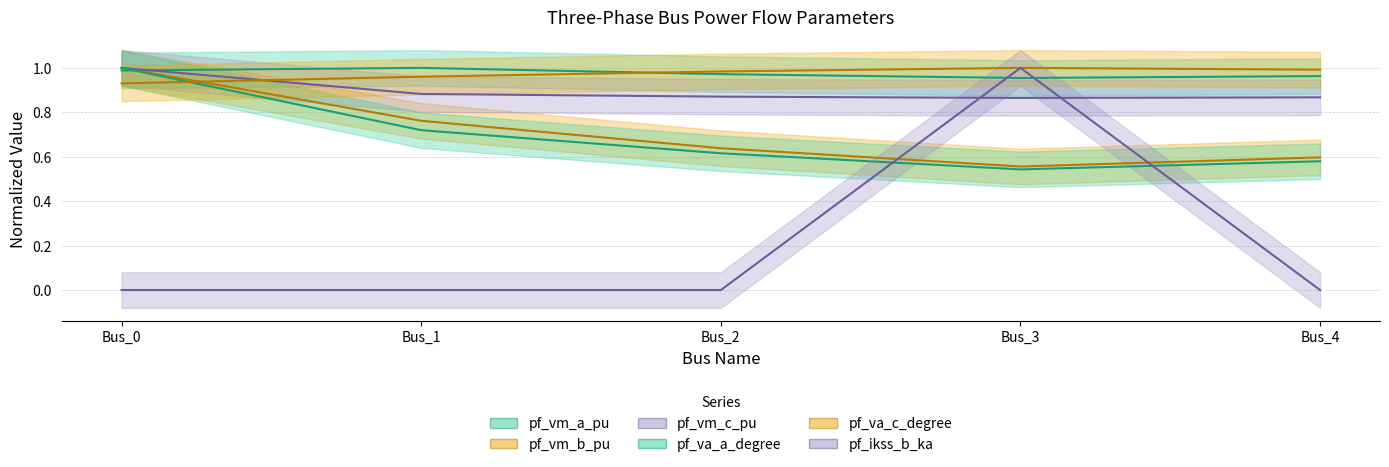

What is the difference between the highest and lowest values at Bus_1?

1.0